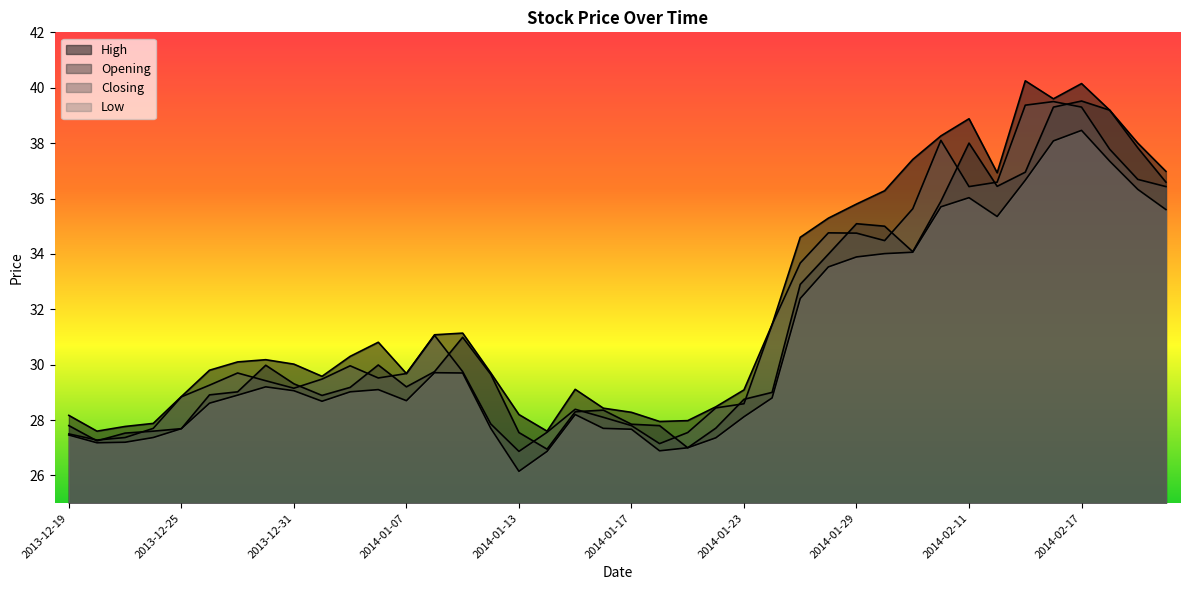

What is the difference between the Opening values at 2014-01-22 and 2014-01-16?

0.6